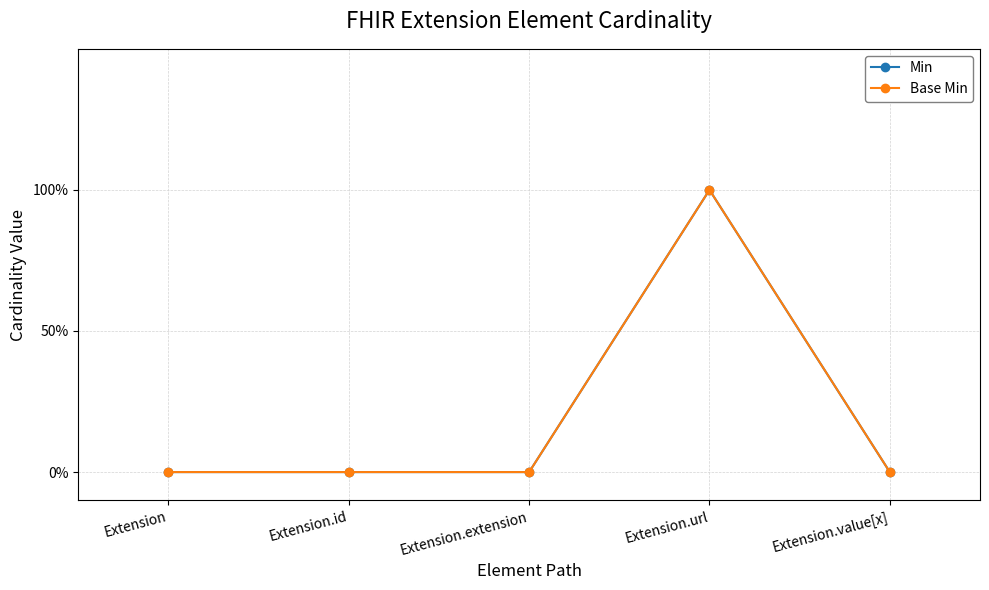

Reading left to right, list all the values displayed in this chart.

Min: 0	0	0	1	0
Base Min: 0	0	0	1	0